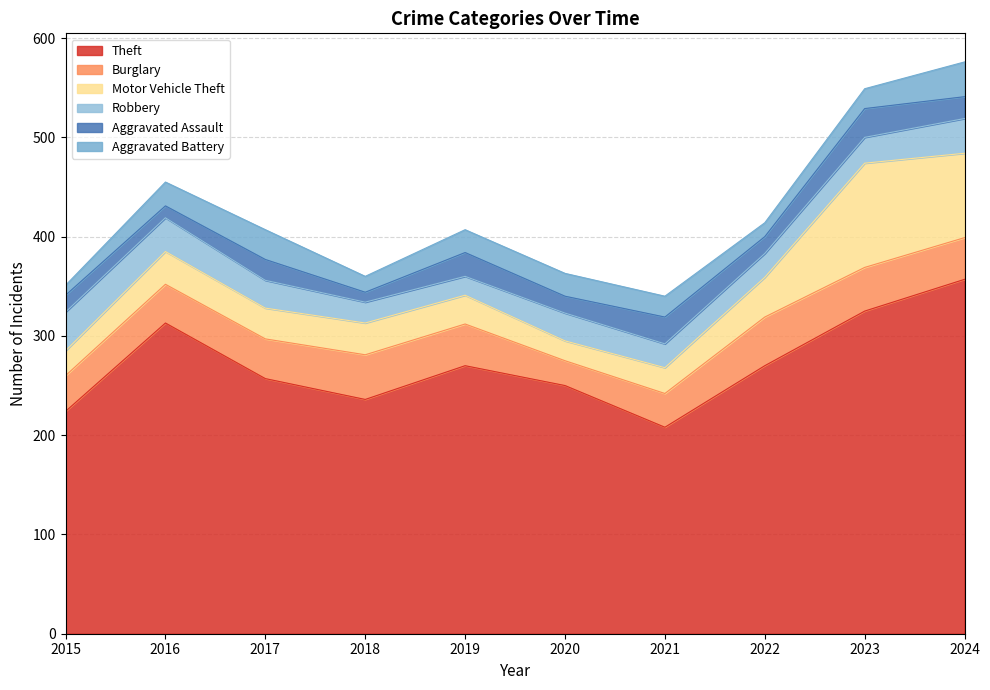

In Burglary, how many points are lower than both neighbors (excluding endpoints)?

1